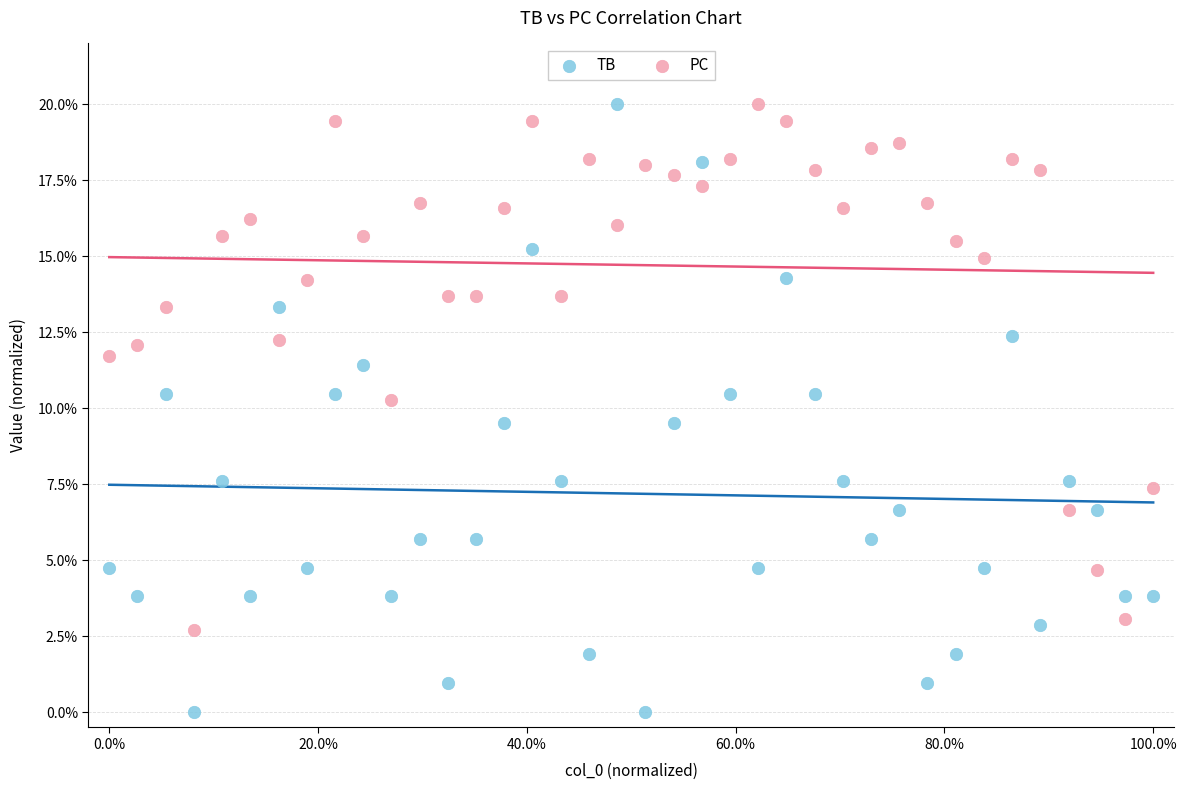

What are all the series names shown in the legend?

TB, PC